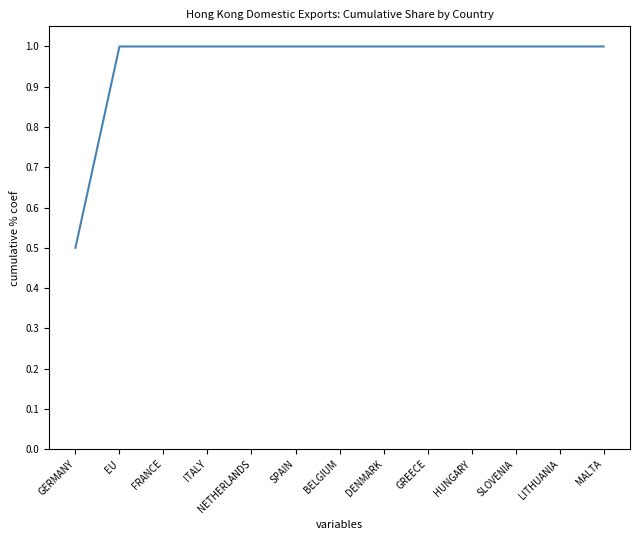

What position from the right is GREECE?

5